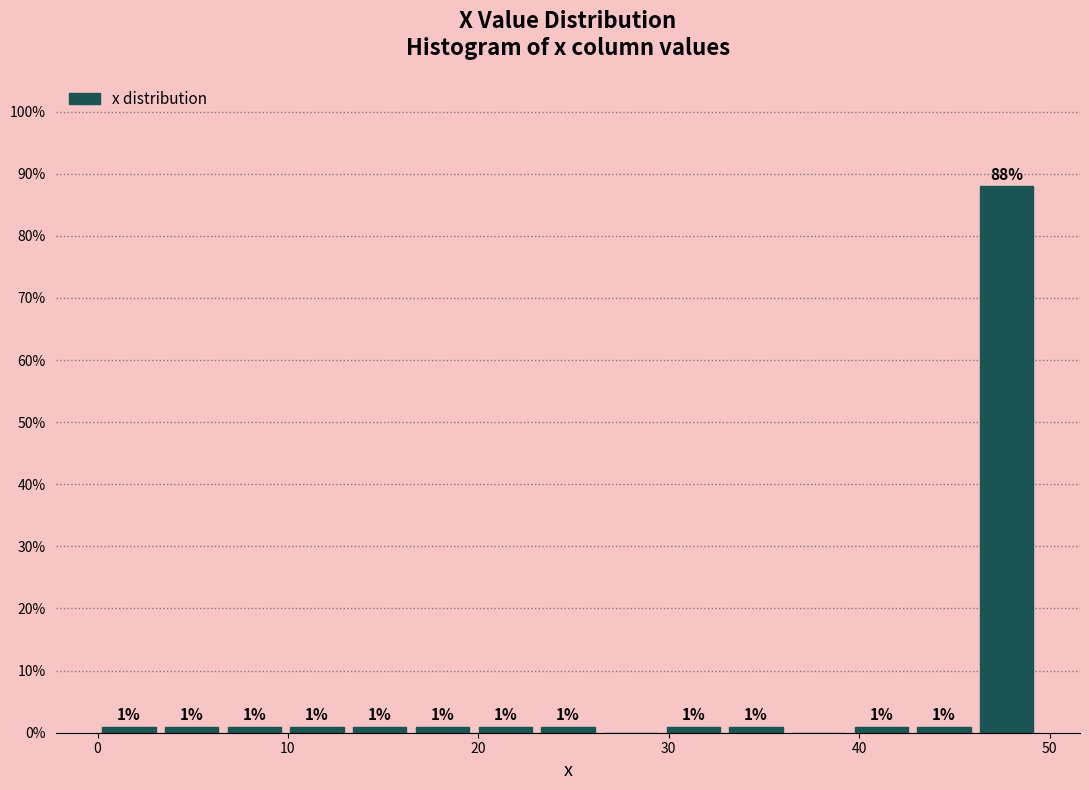

Read against the x-axis, roughly where is the centre of the tallest bar?

48